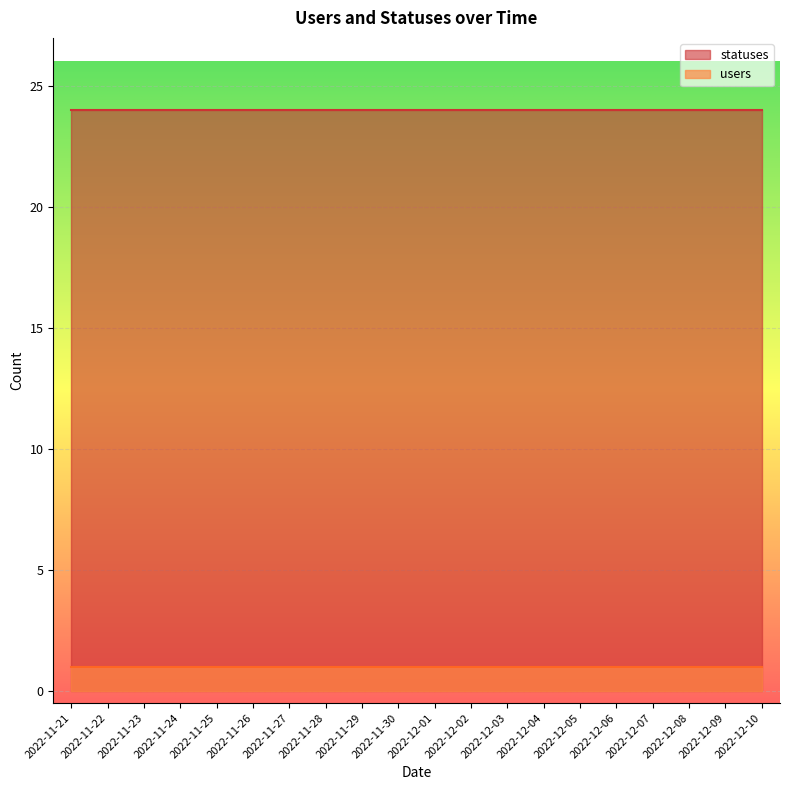

List the labels in order of statuses value, smallest first.

2022-11-21, 2022-11-22, 2022-11-23, 2022-11-24, 2022-11-25, 2022-11-26, 2022-11-27, 2022-11-28, 2022-11-29, 2022-11-30, 2022-12-01, 2022-12-02, 2022-12-03, 2022-12-04, 2022-12-05, 2022-12-06, 2022-12-07, 2022-12-08, 2022-12-09, 2022-12-10